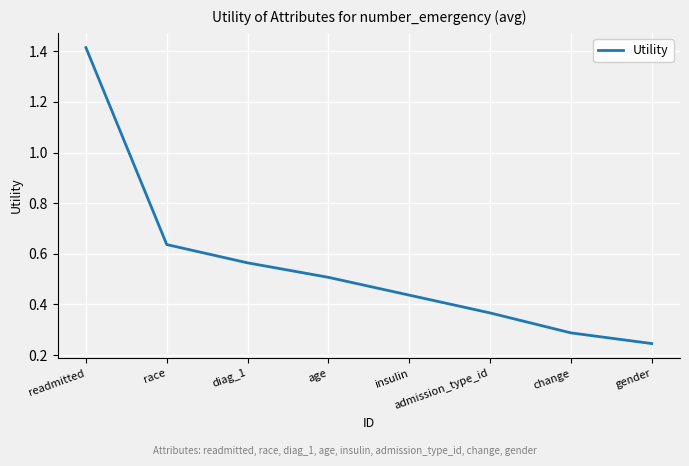

What position from the right is race?

7